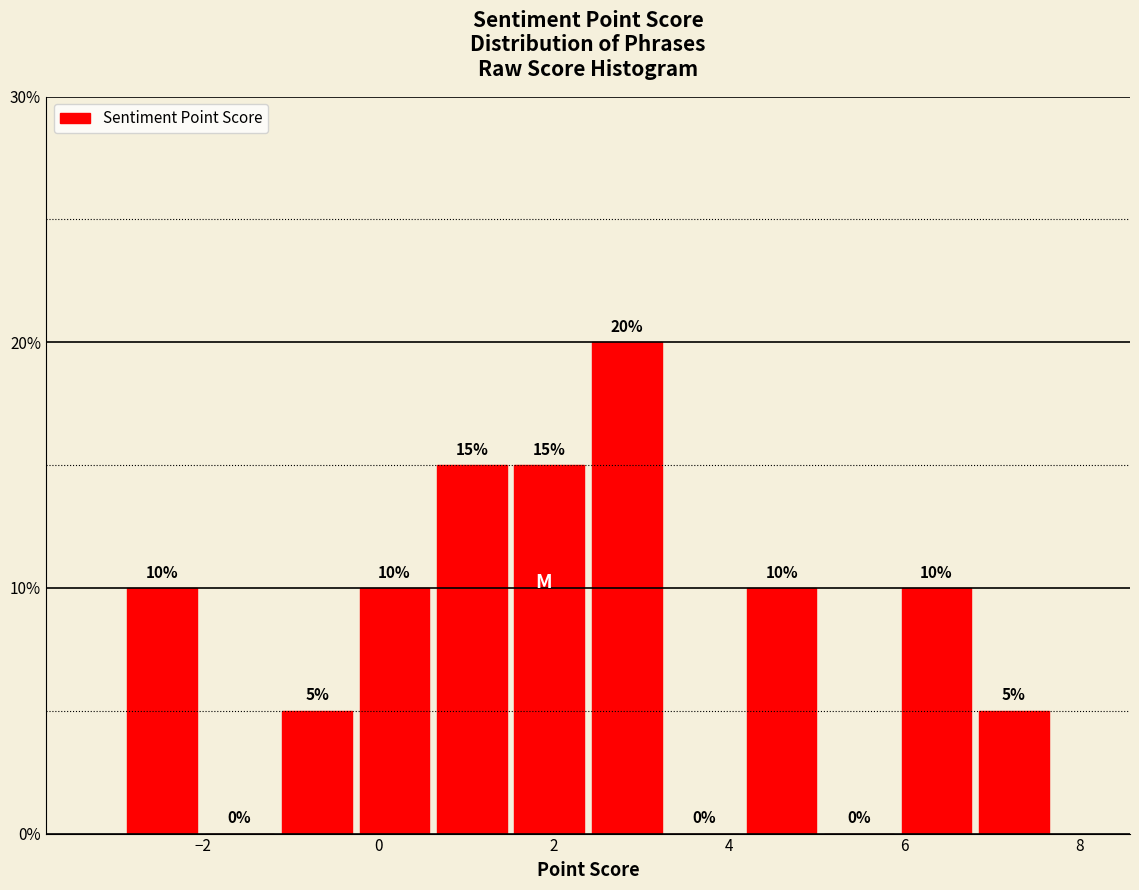

Reading left to right, transcribe this chart: for each bar, give the range it covers on the x-axis and its height. The bar edges are not printed on the chart, so give them approximately, as read against the axis.

-3.0 to -2.0: 10
-2.0 to -1.2: 0
-1.2 to -0.2: 5
-0.2 to 0.6: 10
0.6 to 1.6: 15
1.6 to 2.4: 15
2.4 to 3.2: 20
3.2 to 4.2: 0
4.2 to 5.0: 10
5.0 to 6.0: 0
6.0 to 6.8: 10
6.8 to 7.6: 5